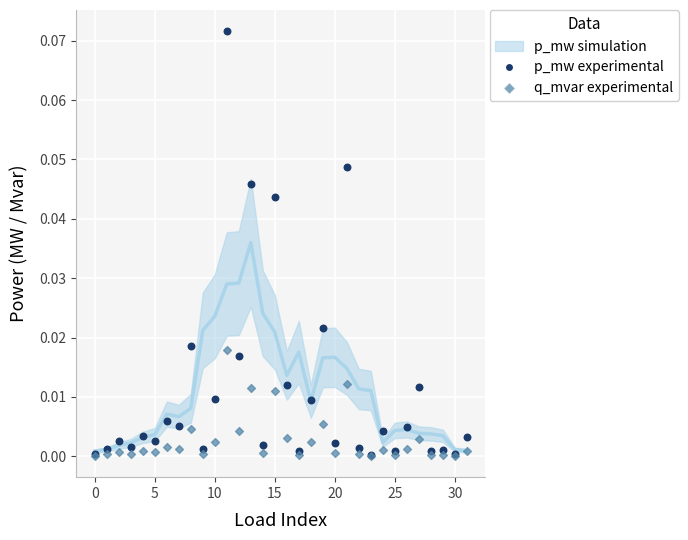

Which series has the largest Y range (max minus min)?

p_mw experimental